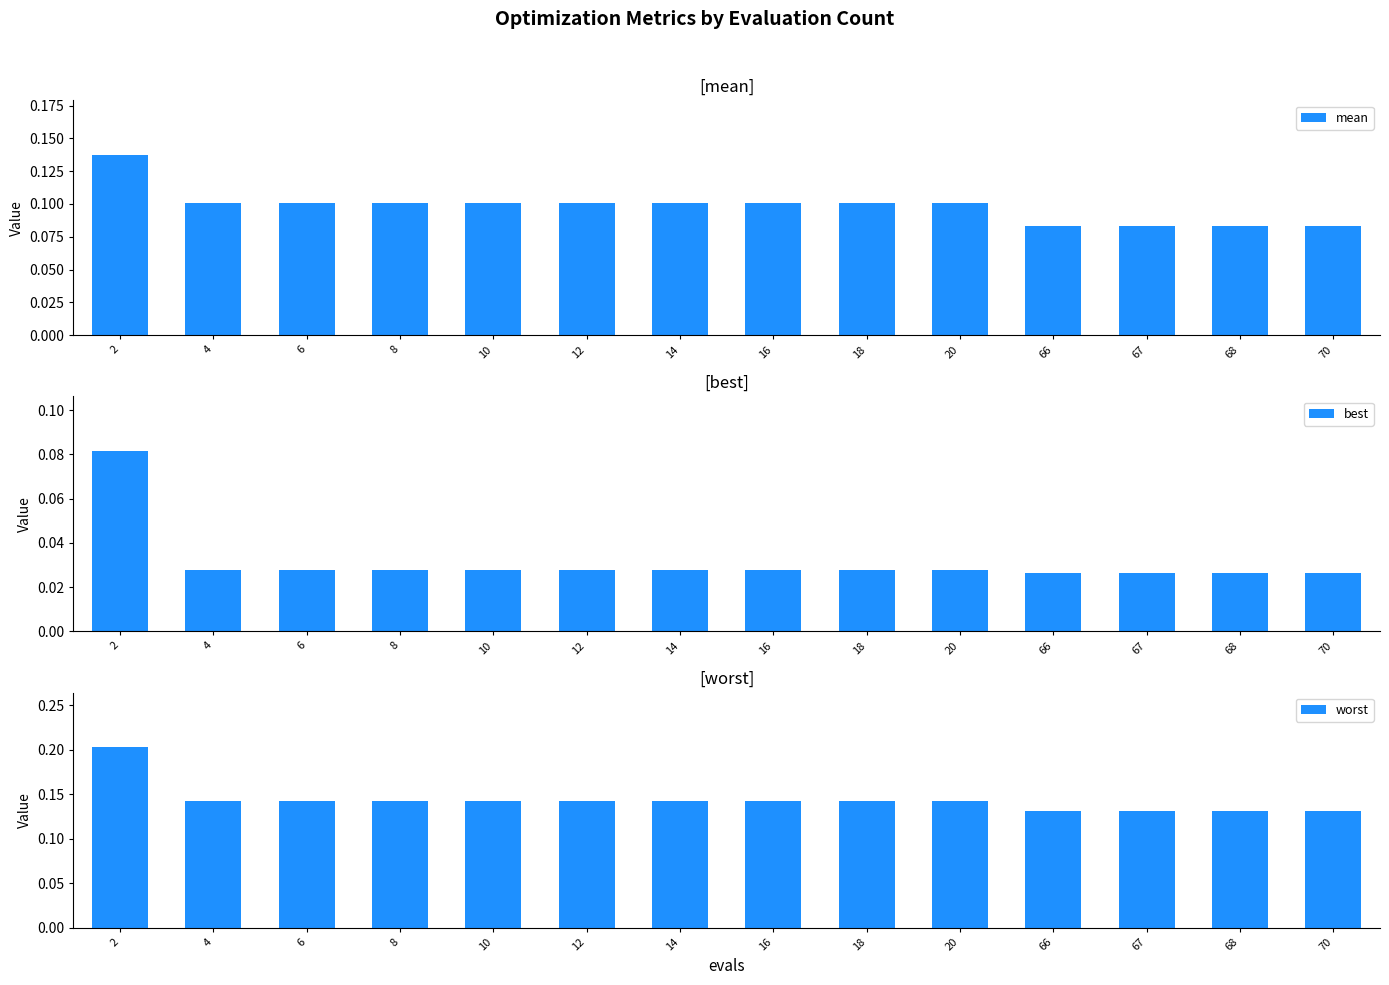

Reading left to right, what are all the values shown in this chart?

mean: 2=0.1	4=0.1	6=0.1	8=0.1	10=0.1	12=0.1	14=0.1	16=0.1	18=0.1	20=0.1	66=0.1	67=0.1	68=0.1	70=0.1
best: 2=0.1	4=0.0	6=0.0	8=0.0	10=0.0	12=0.0	14=0.0	16=0.0	18=0.0	20=0.0	66=0.0	67=0.0	68=0.0	70=0.0
worst: 2=0.2	4=0.1	6=0.1	8=0.1	10=0.1	12=0.1	14=0.1	16=0.1	18=0.1	20=0.1	66=0.1	67=0.1	68=0.1	70=0.1